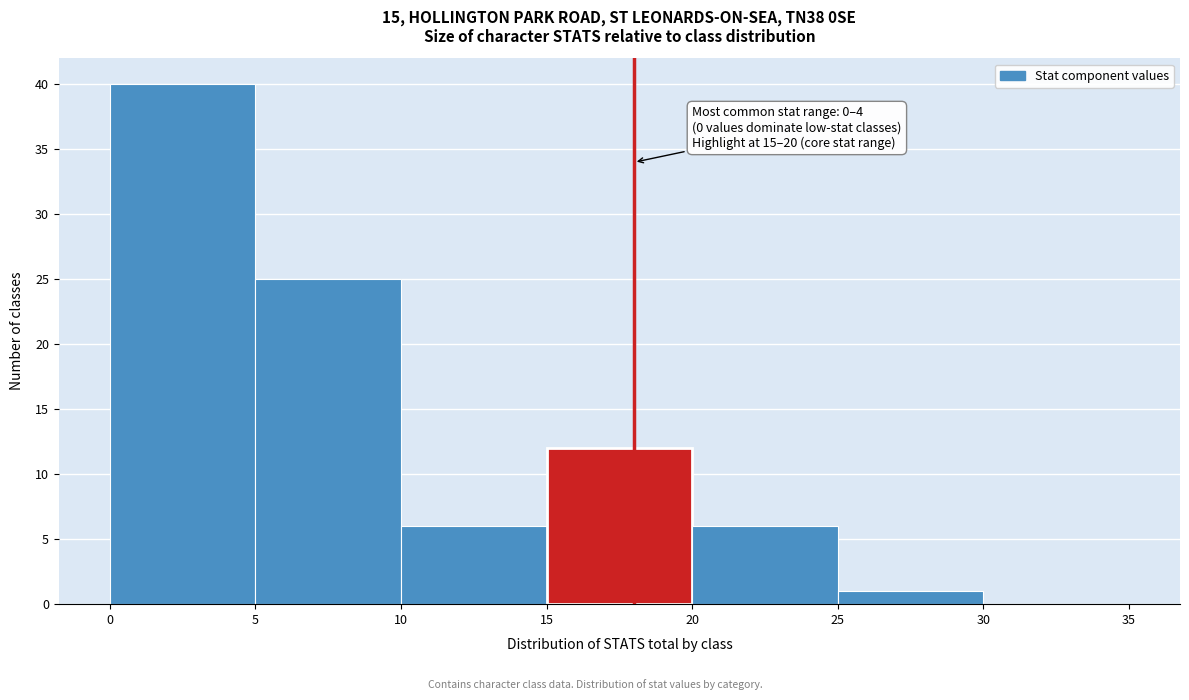

Which range on the x-axis has the tallest bar?

0 to 5